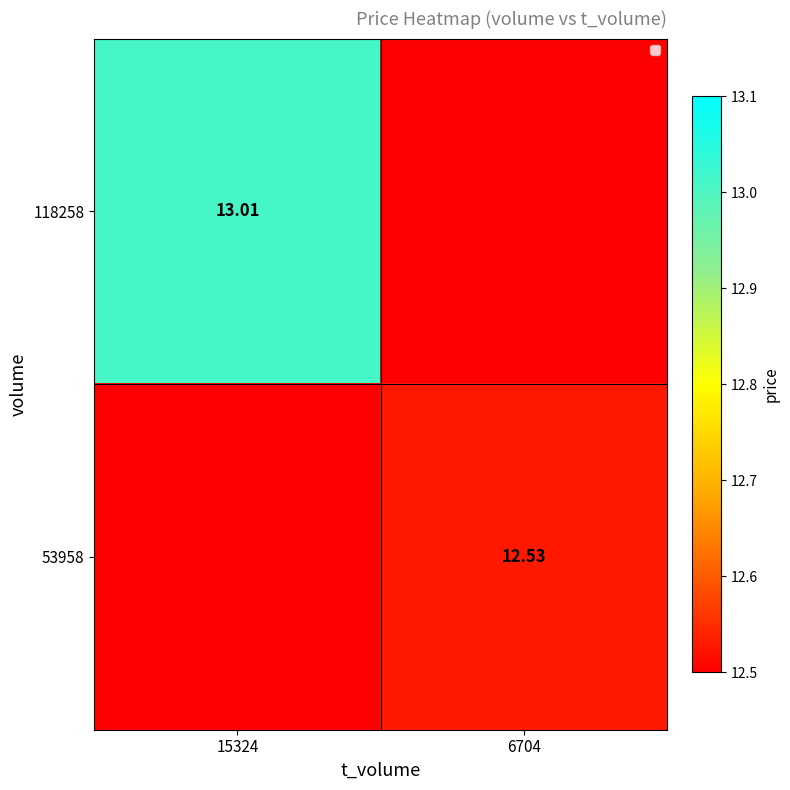

Is the value of 118258 at 15324 greater than the value of 53958 at 6704?

Yes